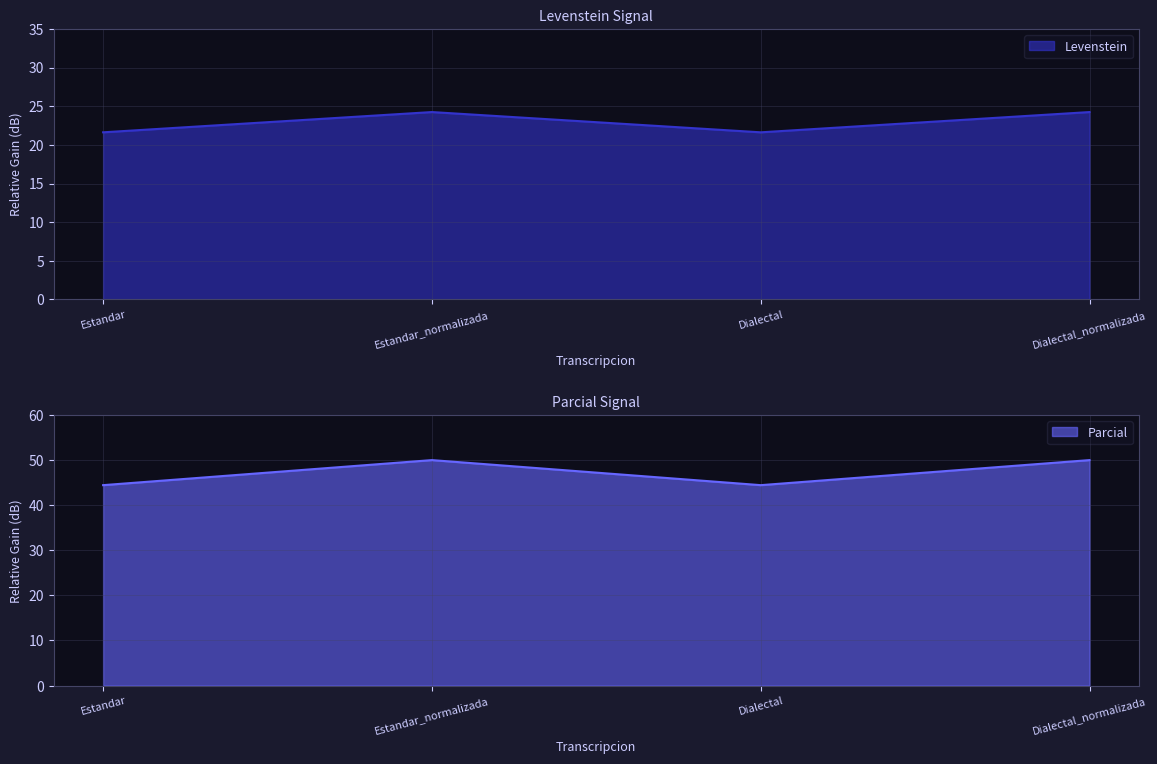

What is the maximum value shown in the chart?

50.0